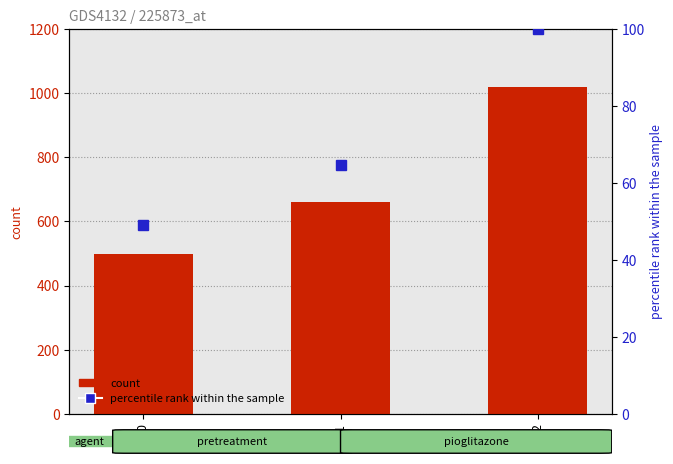

What are all the series names shown in the legend?

count, percentile rank within the sample